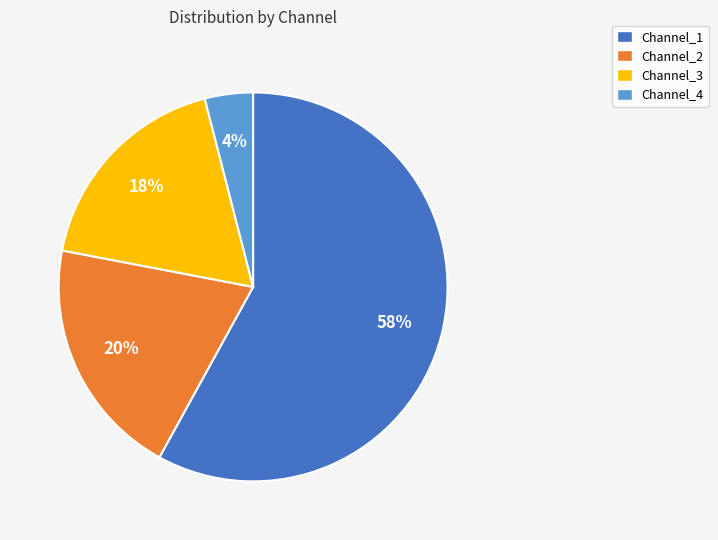

To the nearest percent, what is the difference between the largest and smallest slice percentages?

54%